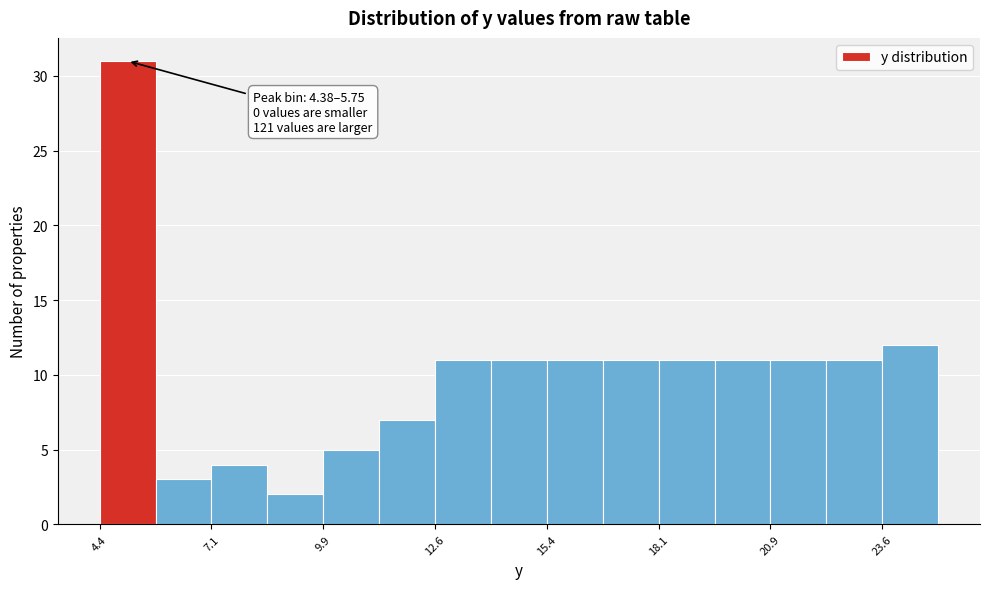

Around what value on the x-axis is the tallest bar? Give the approximate position of its centre, as read against the axis.

5.0